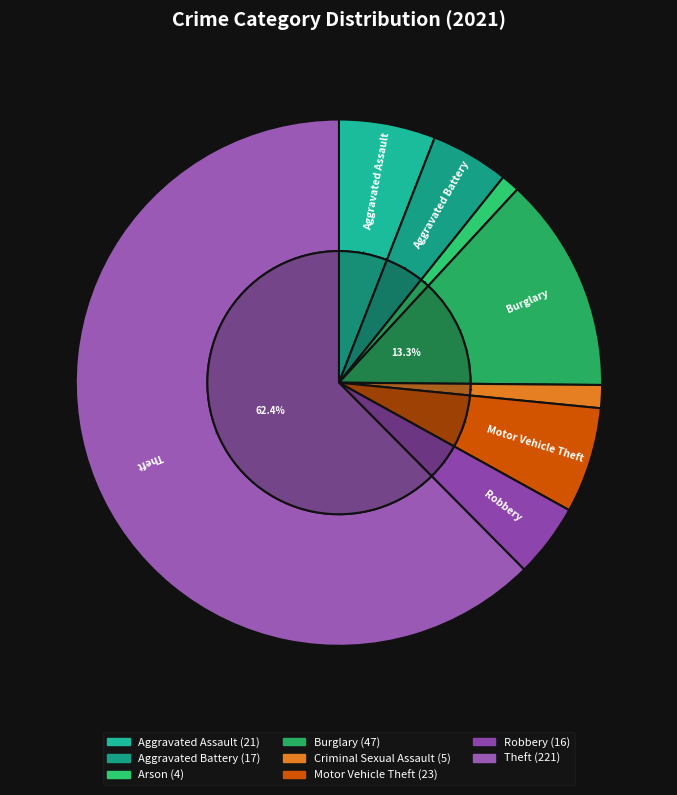

What is the largest slice in the pie chart?

Theft